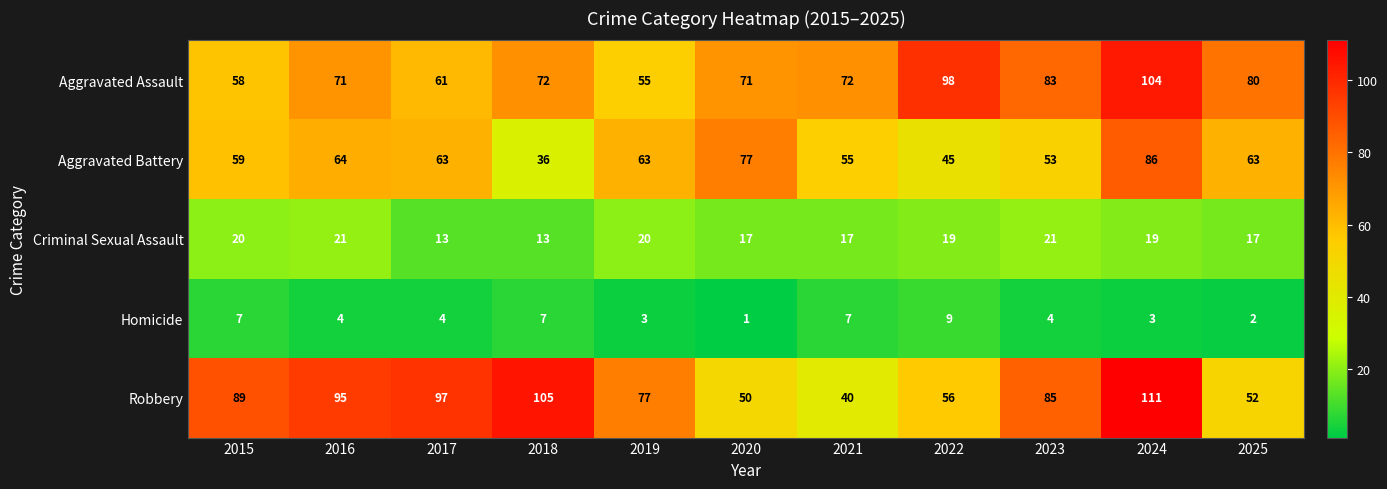

Between 2020 and 2023, which series saw the biggest shift?

Robbery